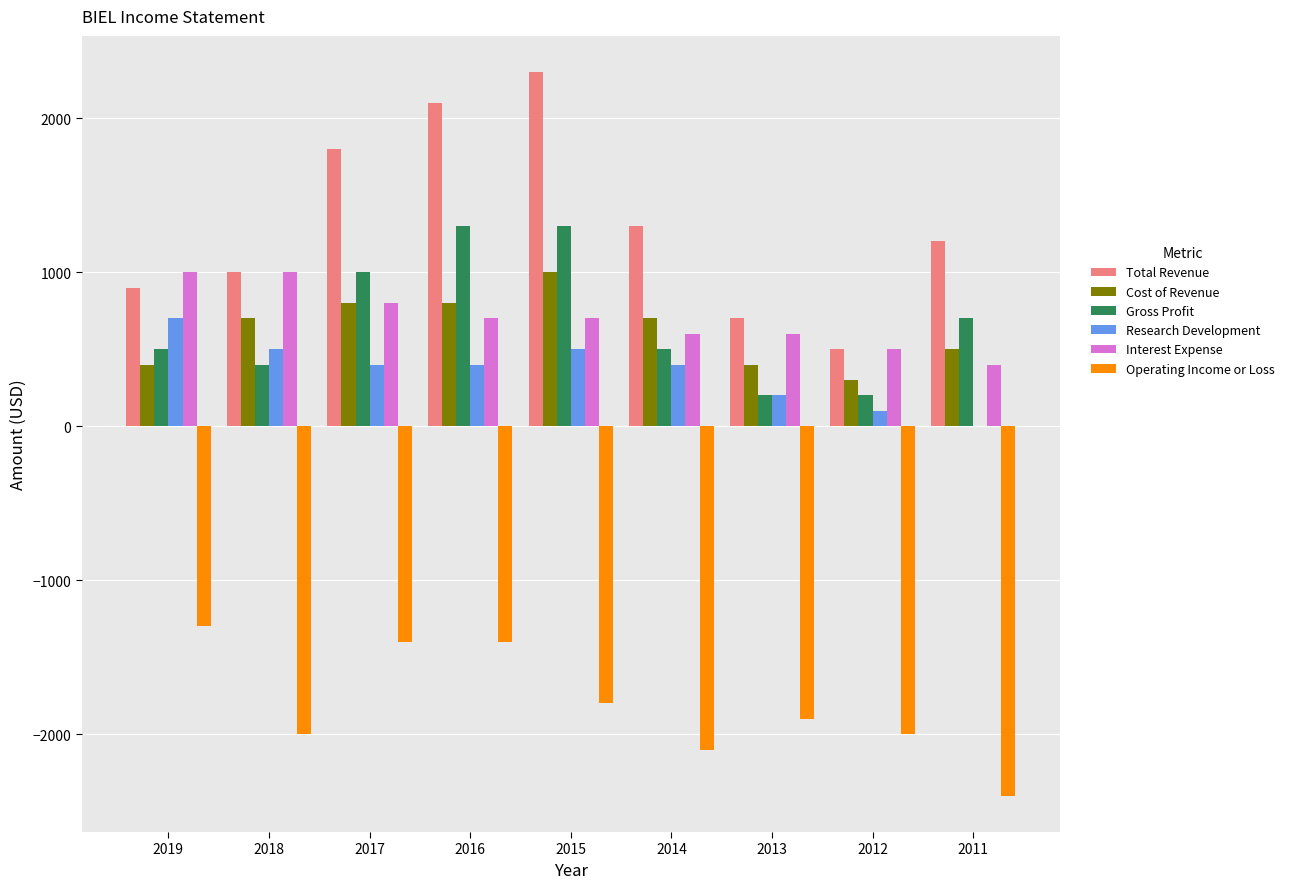

True or false: Gross Profit has a value of 200 at 2012.

True